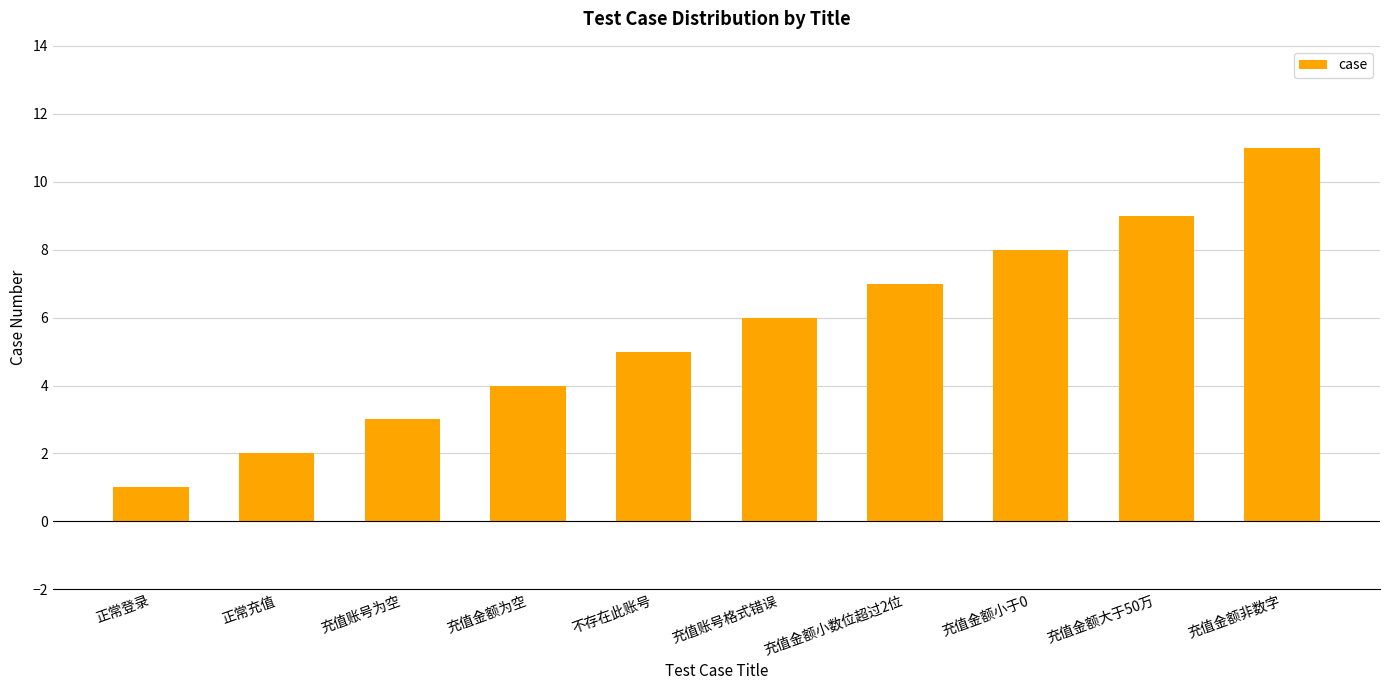

Which category has the lowest value across all series?

正常登录